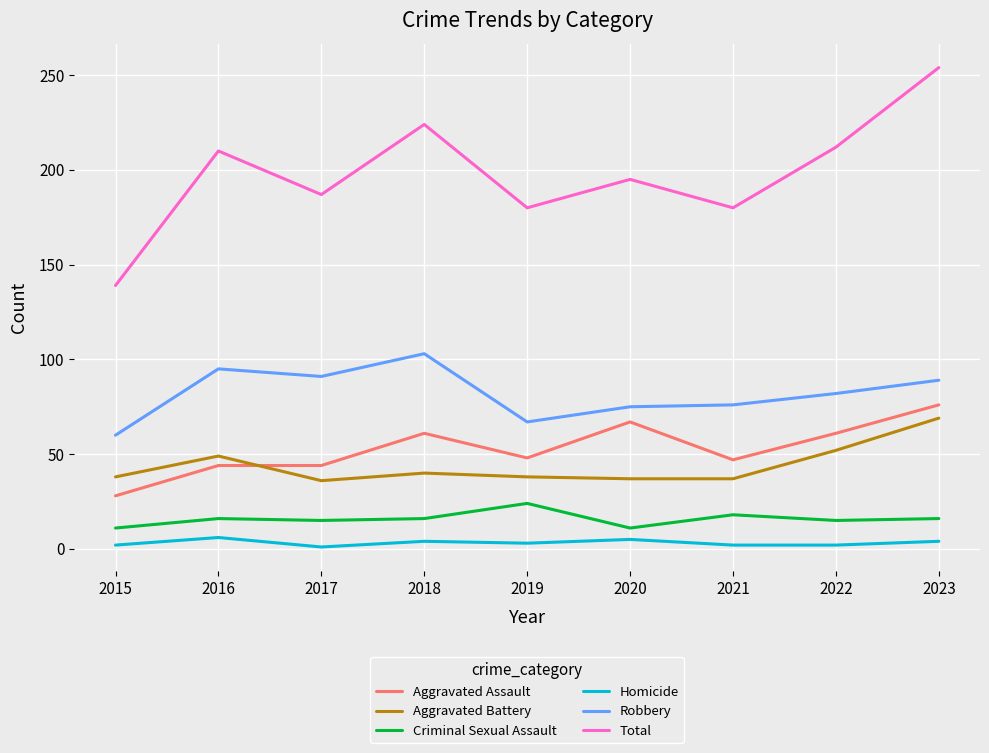

The Homicide series shows 6 at 2016. True or false?

True